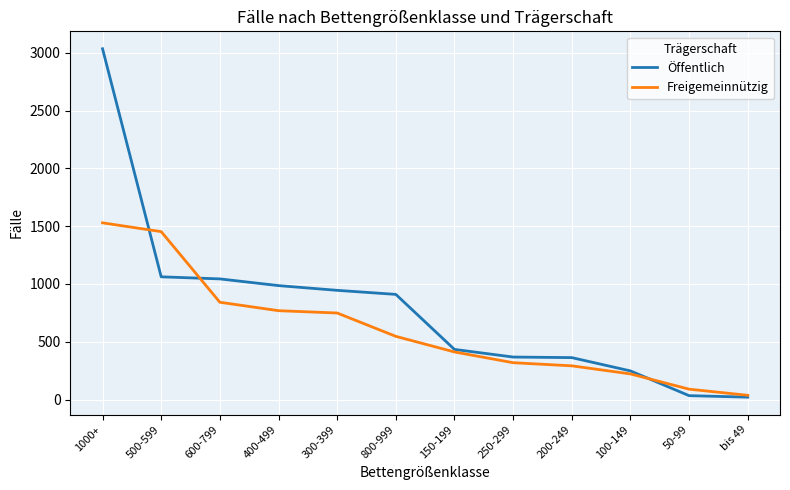

What are all the series names shown in the legend?

Öffentlich, Freigemeinnützig